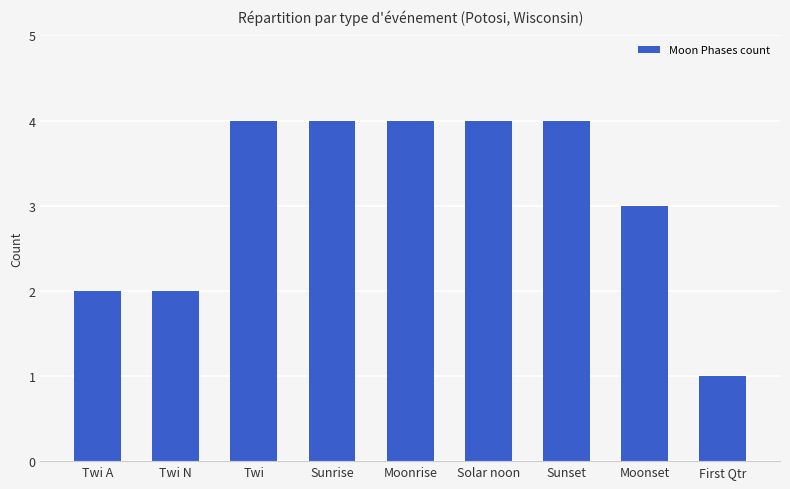

What is the label of the 3rd bar from the right?

Sunset